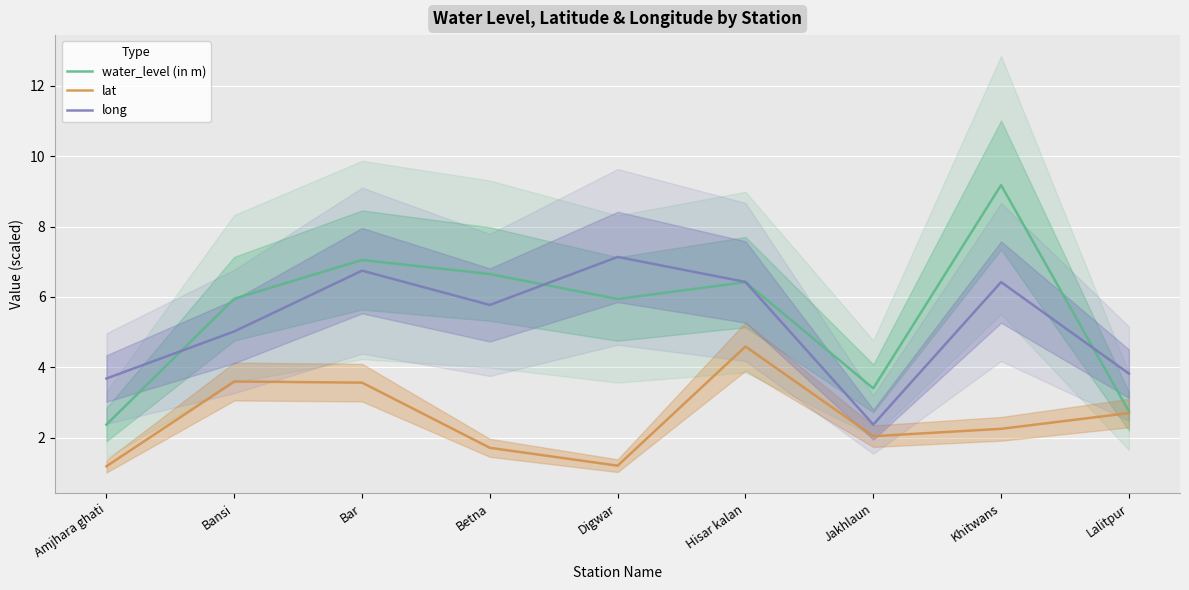

Reading left to right, transcribe all the data shown in this chart.

water_level (in m): 2.4	6.0	7.0	6.7	5.9	6.4	3.4	9.2	2.8
lat: 1.2	3.6	3.6	1.7	1.2	4.6	2.0	2.2	2.7
long: 3.7	5.0	6.7	5.8	7.1	6.4	2.4	6.4	3.8